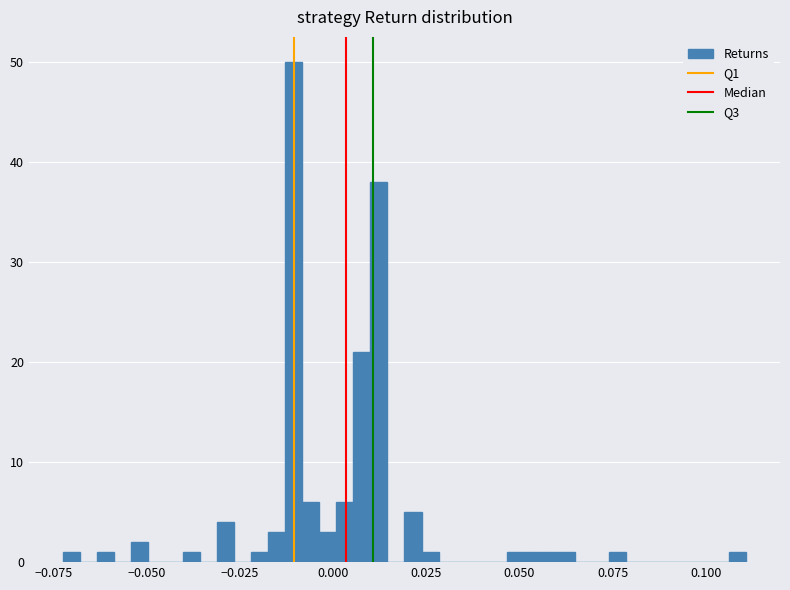

Read against the x-axis, roughly where is the centre of the tallest bar?

-0.010